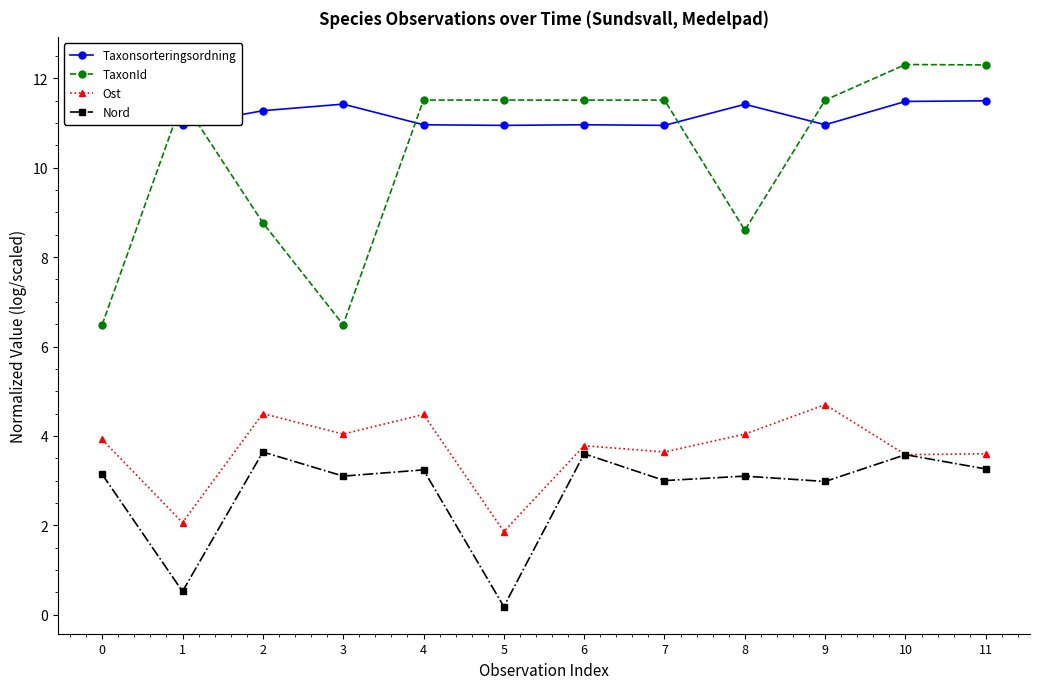

What is the value of the Nord point at the 9th from the left?

3.1